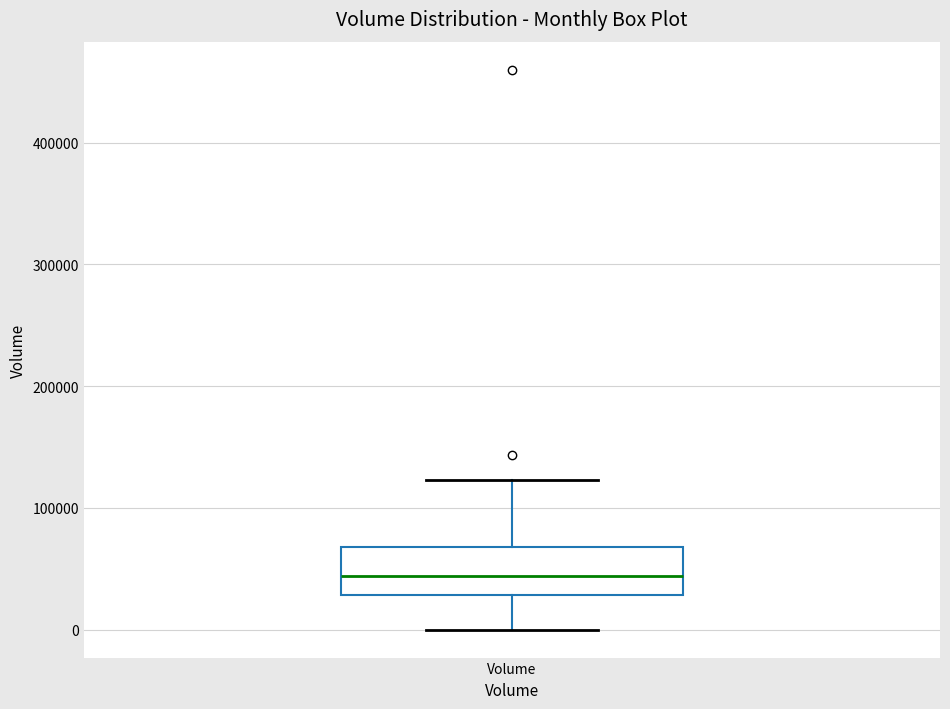

Read this box plot against the y-axis: the position of the median line, the range covered by the box, and the ends of both whiskers. The values are not printed on the chart, so give them approximately, as read against the axis.

median 40000, box 30000 to 70000, whiskers 0 to 120000